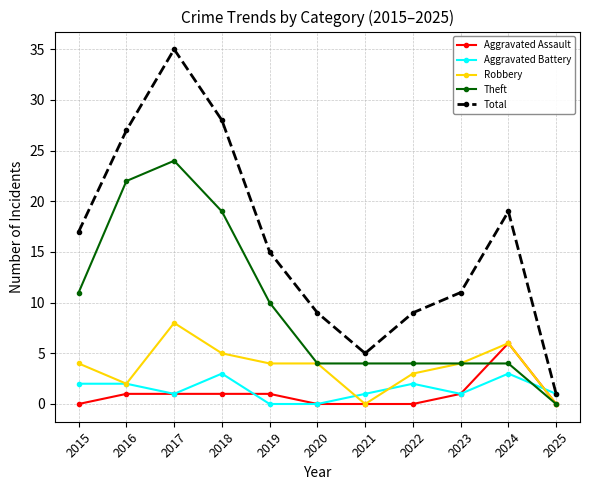

Which series ends up on top after the final intersection of Theft and Aggravated Battery?

Aggravated Battery